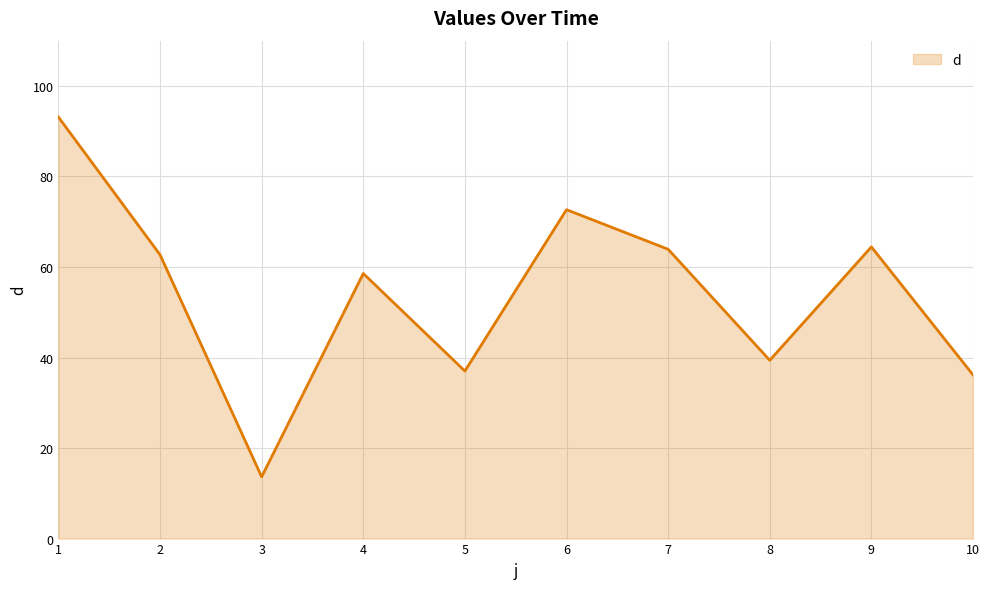

What is the approximate value at 2?

62.7